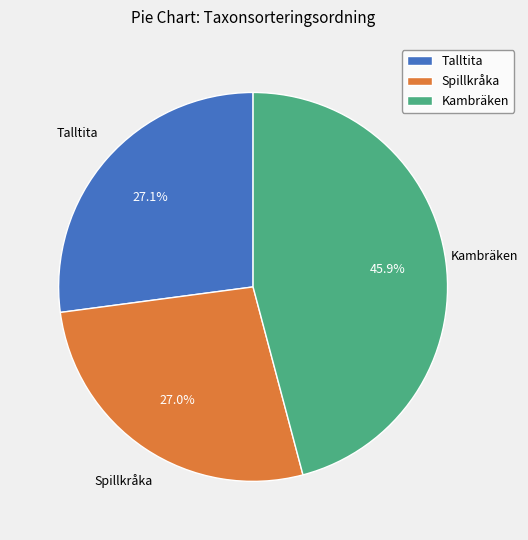

Which slice is the largest?

Kambräken